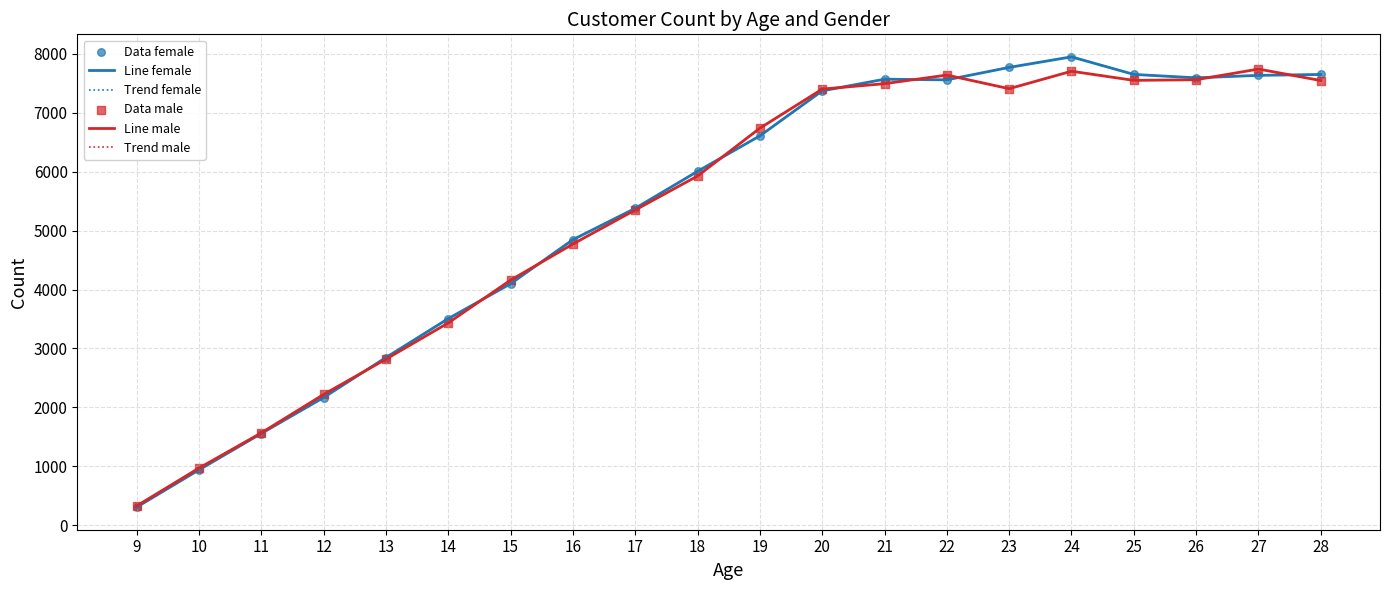

Is this an area chart (filled region under the line)?

No